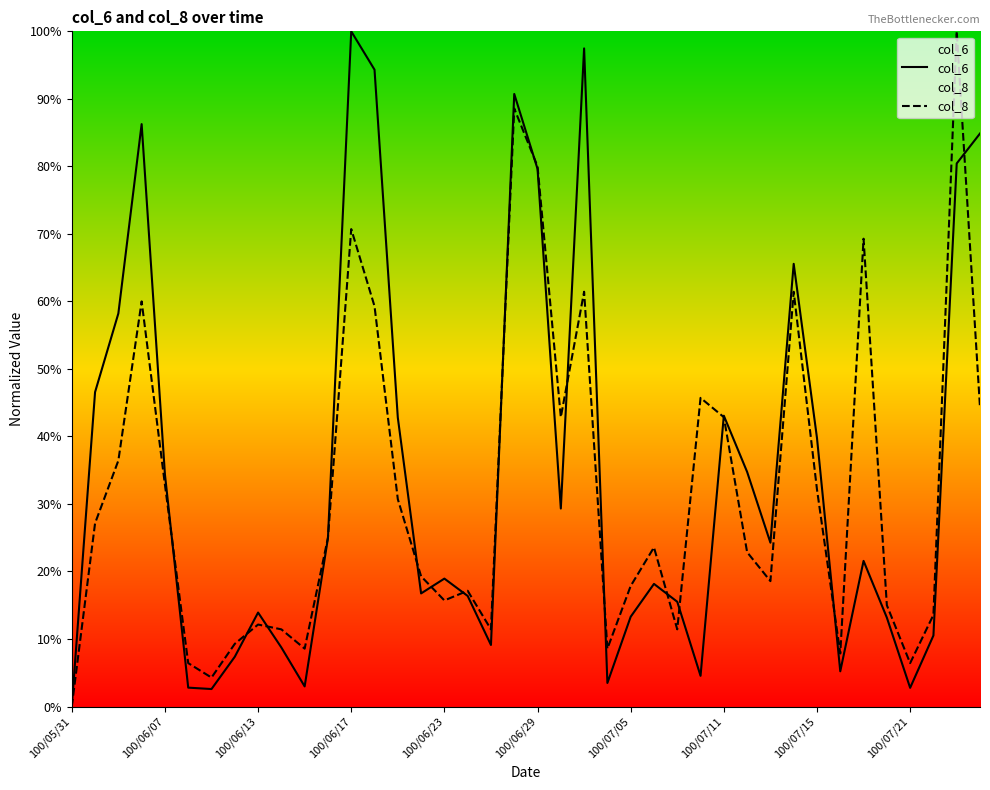

Reading right to left, list all the values displayed in this chart.

col_6: 0.8	0.8	0.1	0.0	0.1	0.2	0.1	0.4	0.7	0.2	0.3	0.4	0.0	0.2	0.2	0.1	0.0	1.0	0.3	0.8	0.9	0.1	0.2	0.2	0.2	0.4	0.9	1.0	0.2	0.0	0.1	0.1	0.1	0.0	0.0	0.3	0.9	0.6	0.5	0.0
col_8: 0.4	1.0	0.1	0.1	0.1	0.7	0.1	0.3	0.6	0.2	0.2	0.4	0.5	0.1	0.2	0.2	0.1	0.6	0.4	0.8	0.9	0.1	0.2	0.2	0.2	0.3	0.6	0.7	0.2	0.1	0.1	0.1	0.1	0.0	0.1	0.3	0.6	0.4	0.3	0.0